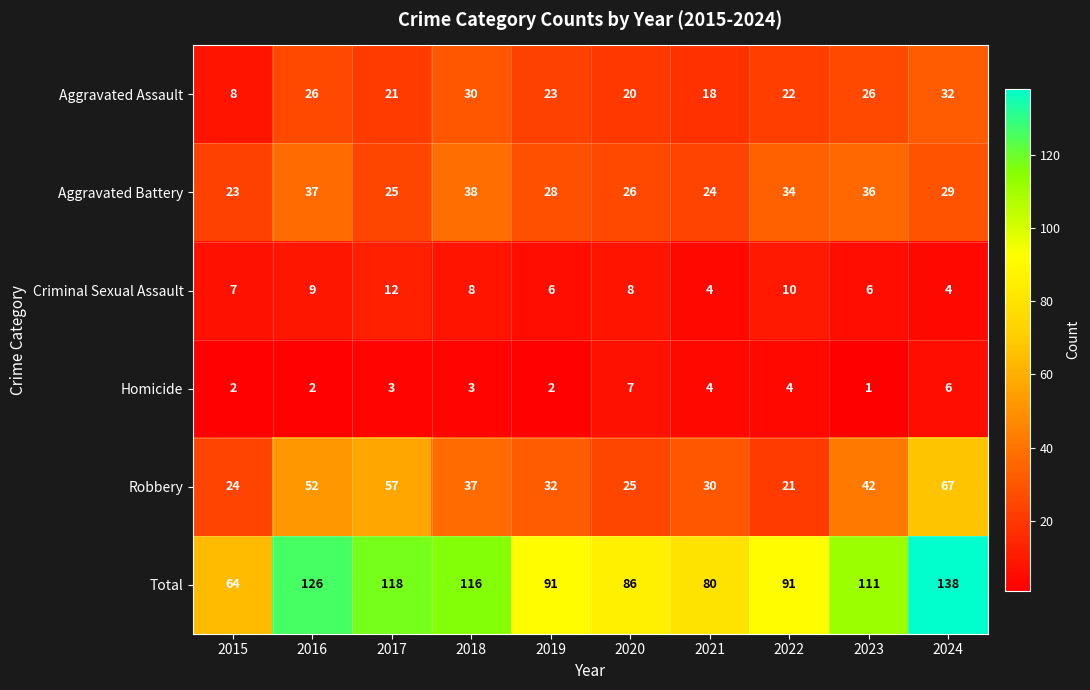

What is the maximum value shown in the chart?

138